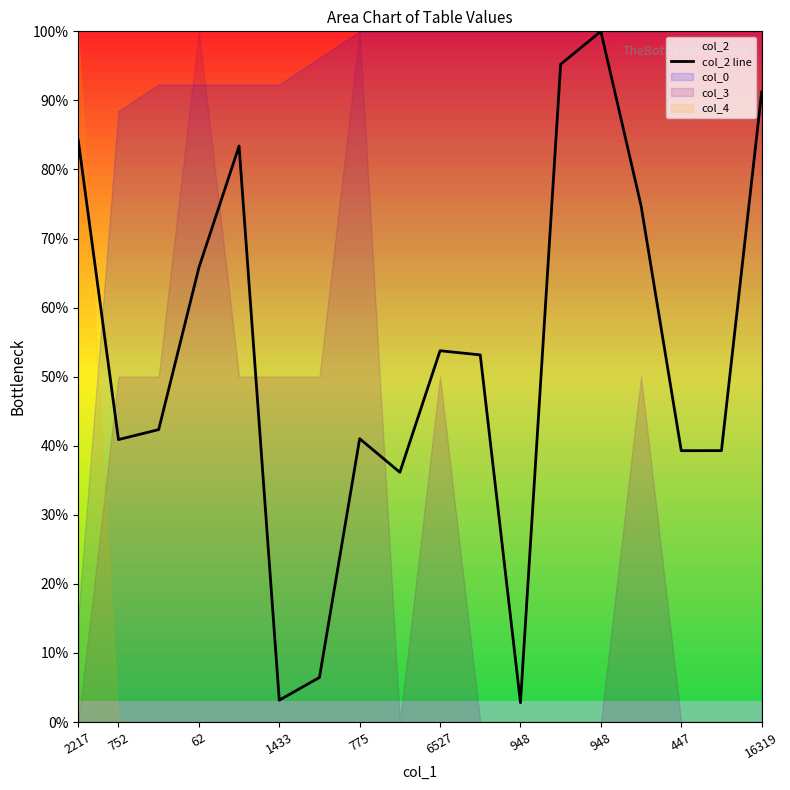

How many interior local valleys (lower than both neighbors) does the data have?

5